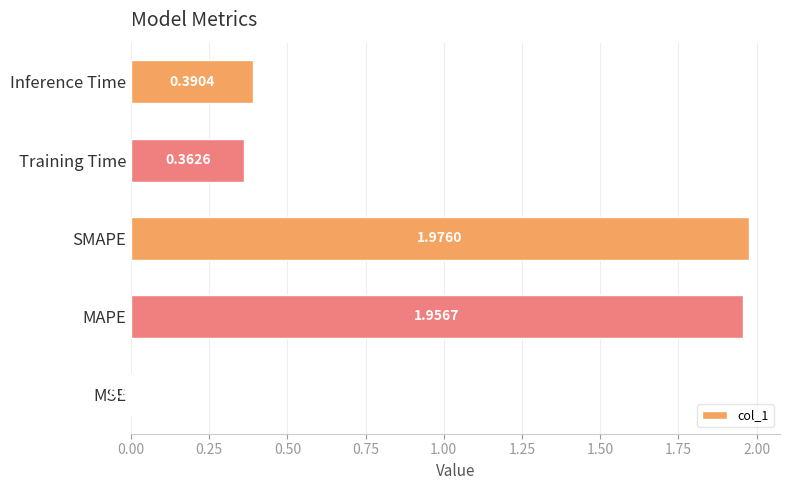

What is the change in value from MSE to Training Time?

+0.4